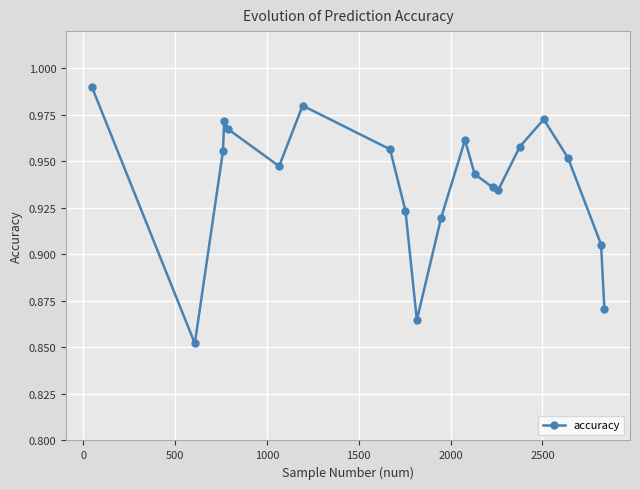

How many series are shown in this chart?

1